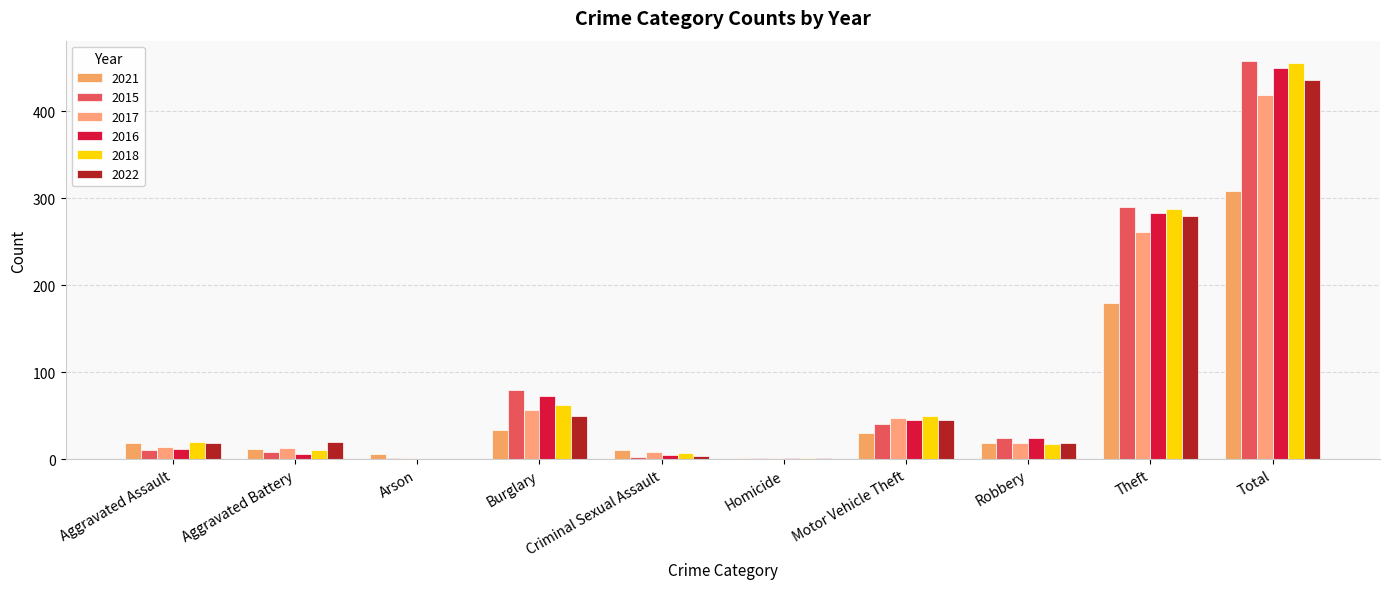

Are the bars horizontal?

No